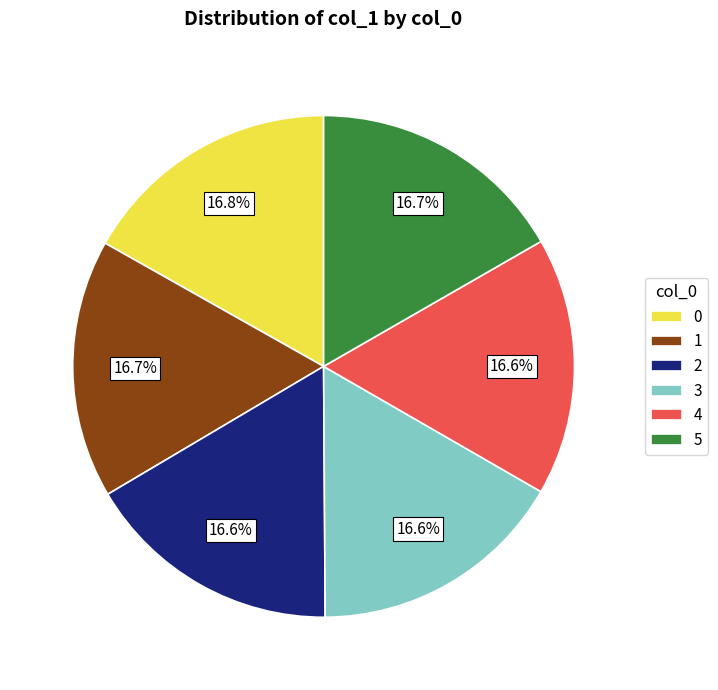

To the nearest percent, what is the combined percentage of 1 and 2?

33%